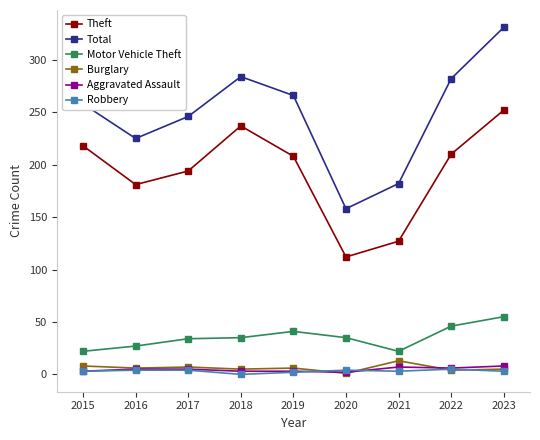

What is the maximum value shown in the chart?

331